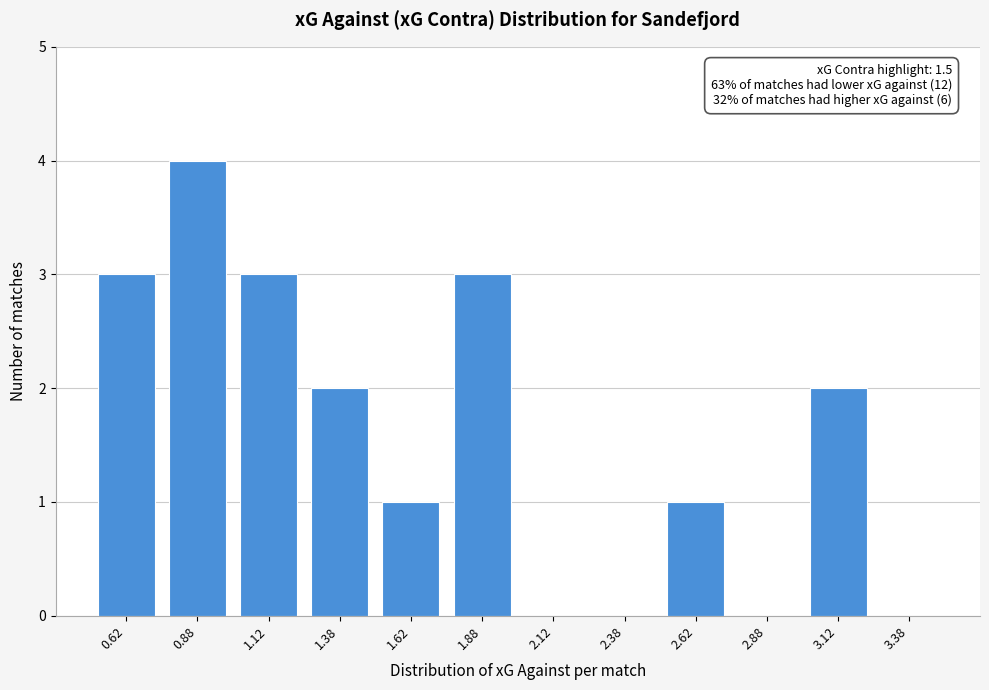

Reading left to right, transcribe all the data shown in this chart.

0.62=3	0.88=4	1.12=3	1.38=2	1.62=1	1.88=3	2.12=0	2.38=0	2.62=1	2.88=0	3.12=2	3.38=0